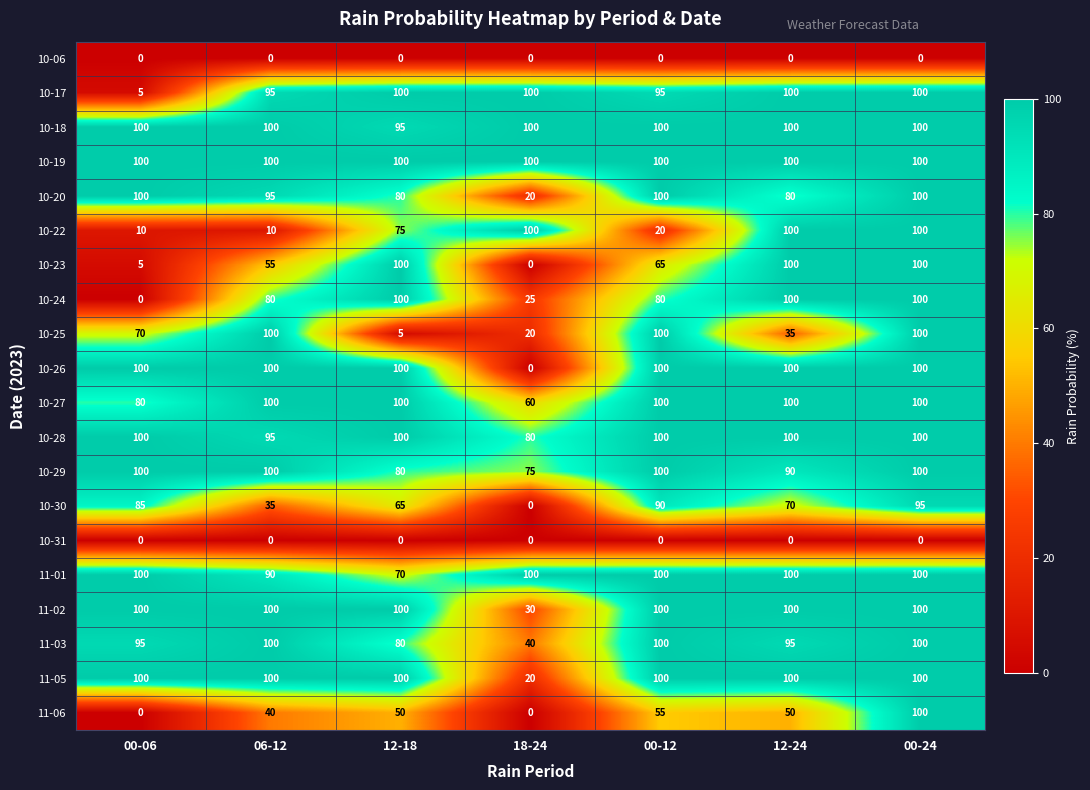

At which category is the sum across all series the highest?

00-24